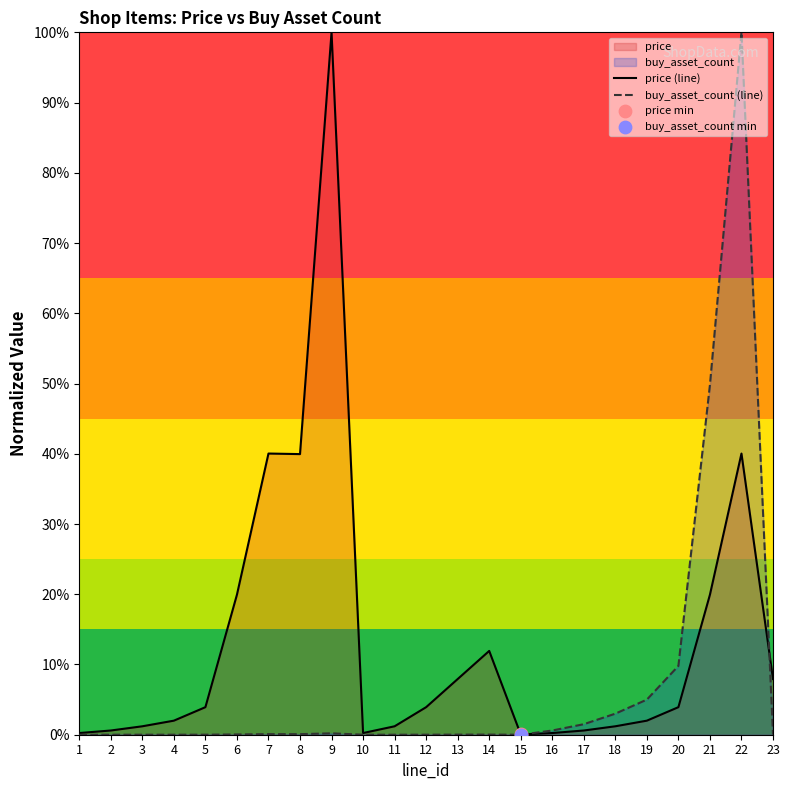

Which series contains the highest Y value?

price (line)